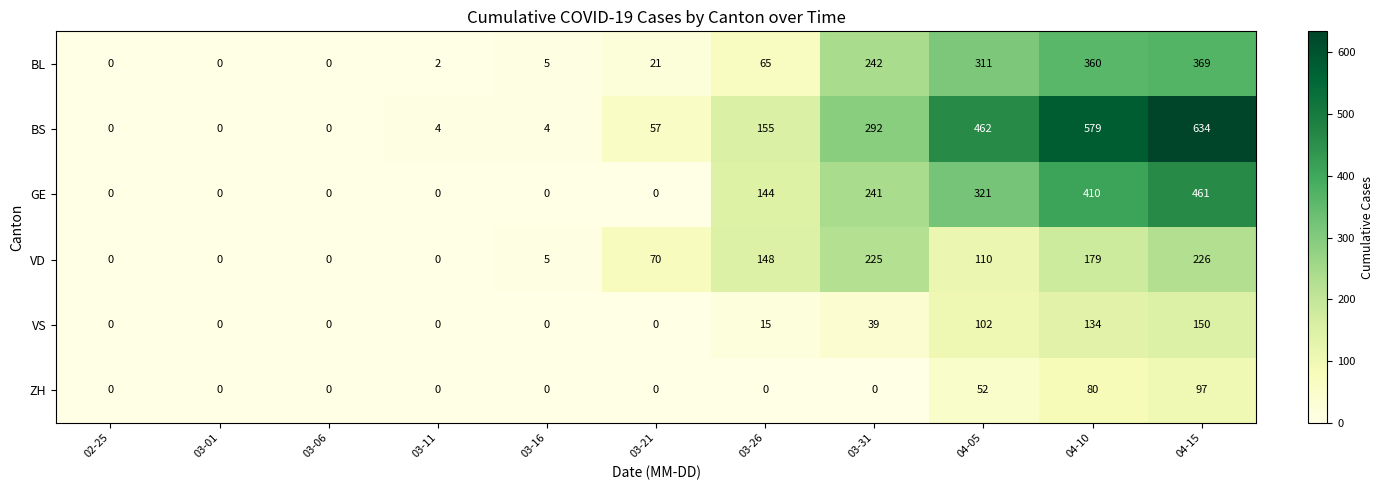

True or false: BL has a value of -155 at 02-25.

False